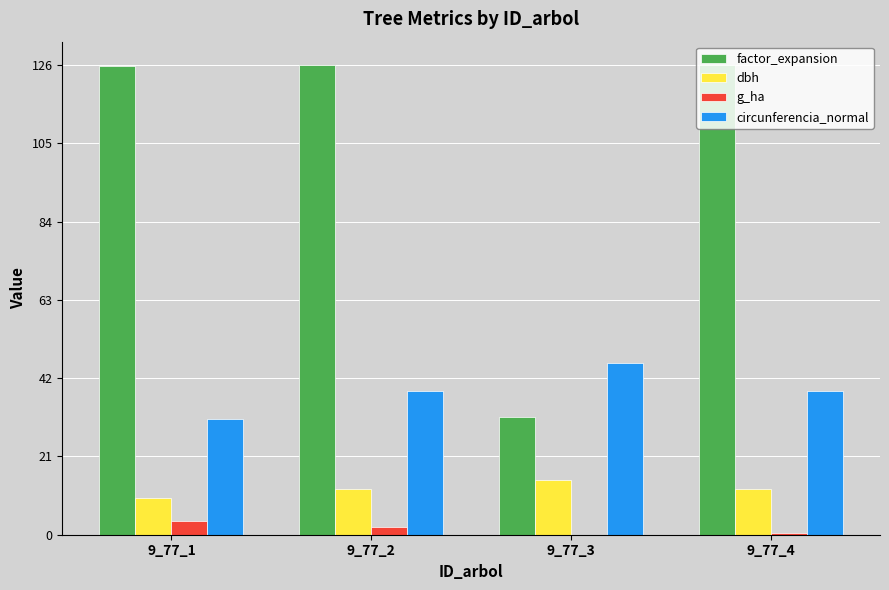

The value of circunferencia_normal at 9_77_1 is 31.2. True or false?

True